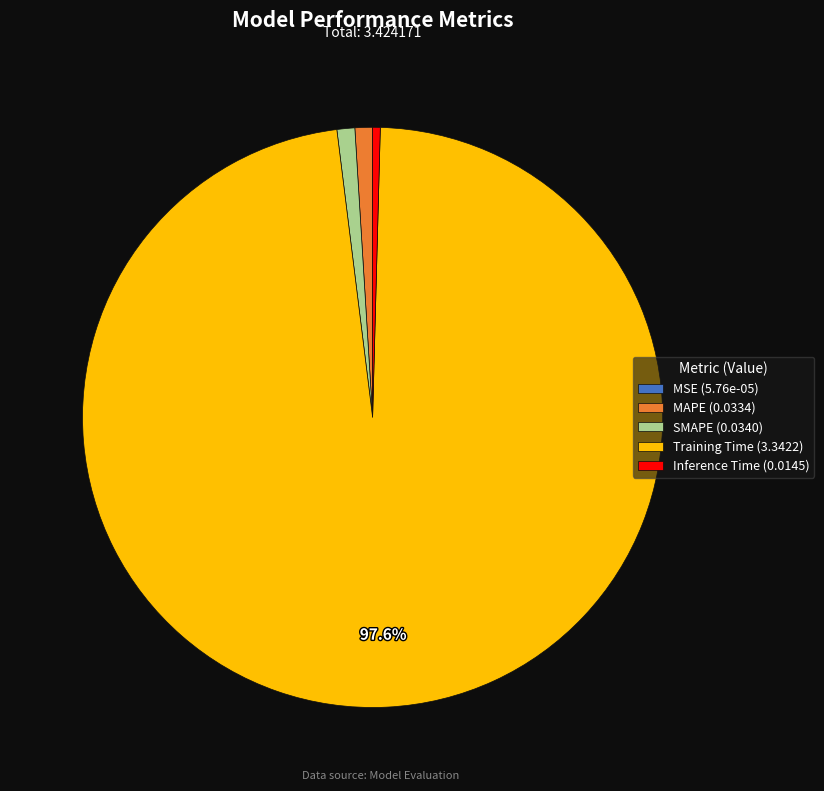

What portion of the pie excludes Training Time (3.3422)?

2.4%